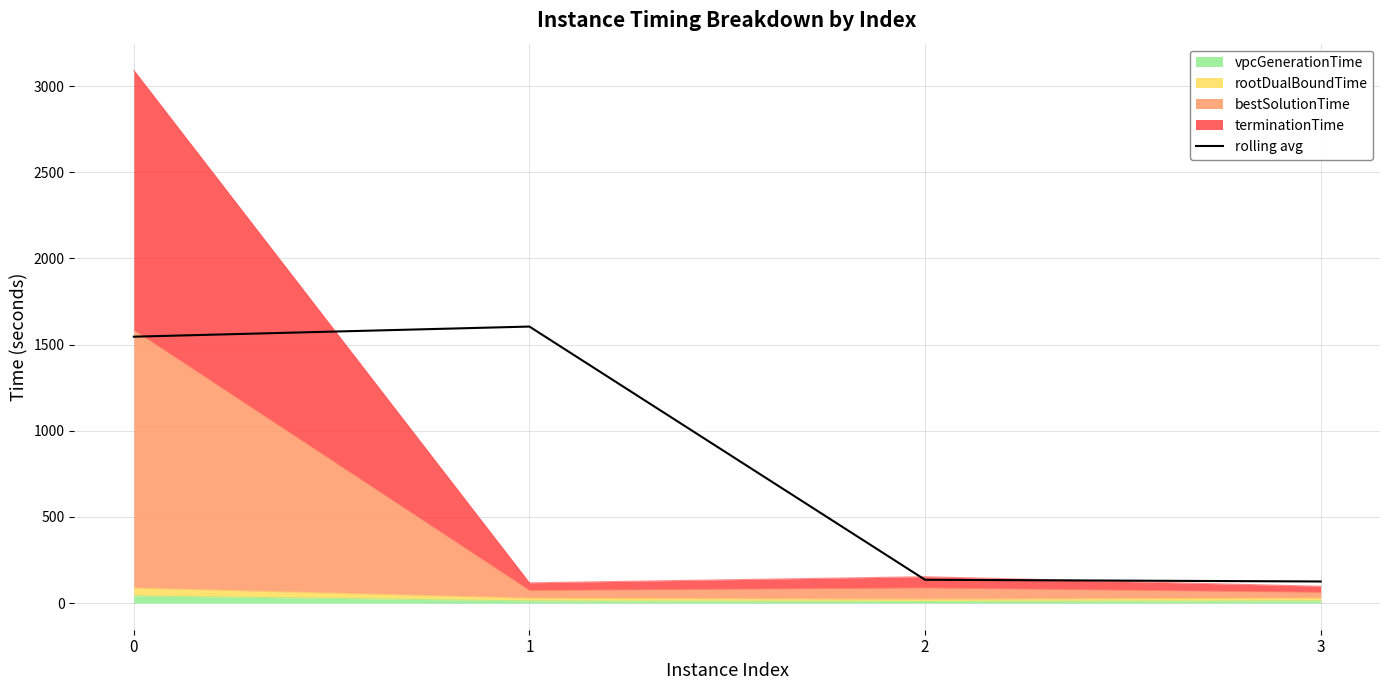

Which label corresponds to the smallest value in the chart?

3